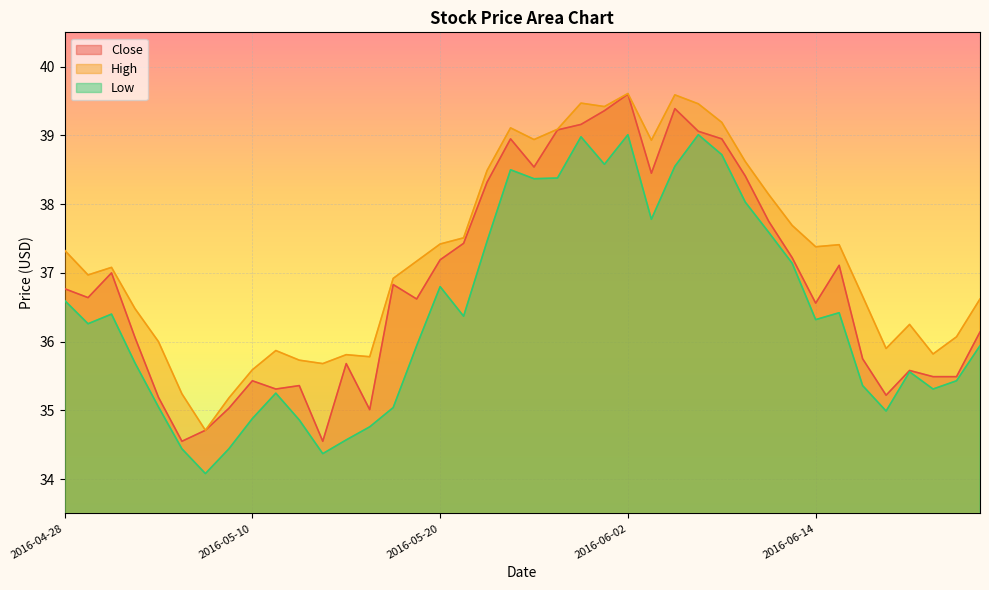

Which has a higher value, 2016-06-01 or 2016-06-20?

2016-06-01